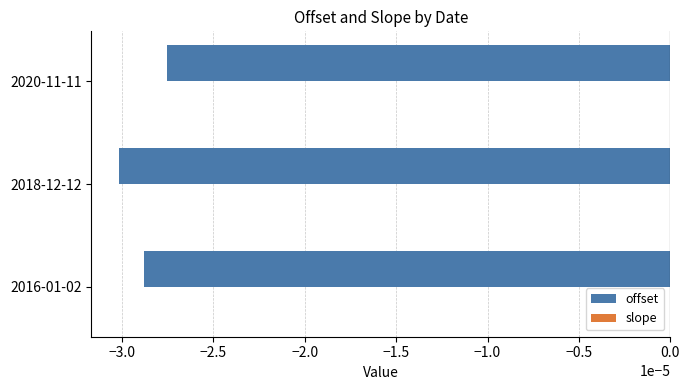

Is it true that offset equals -0.0 at 2020-11-11?

True